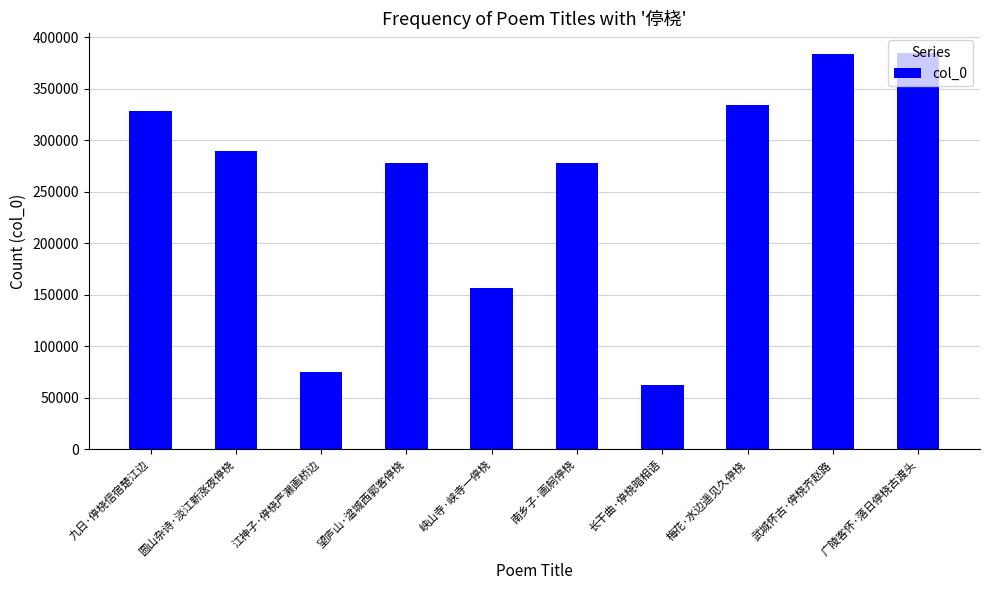

Which category has the lowest value across all series?

长干曲·停桡暗相语